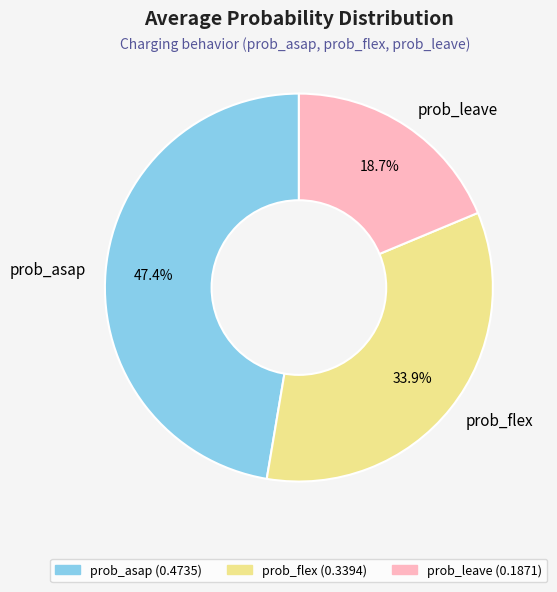

Is it true that prob_flex is 34% of the pie?

True